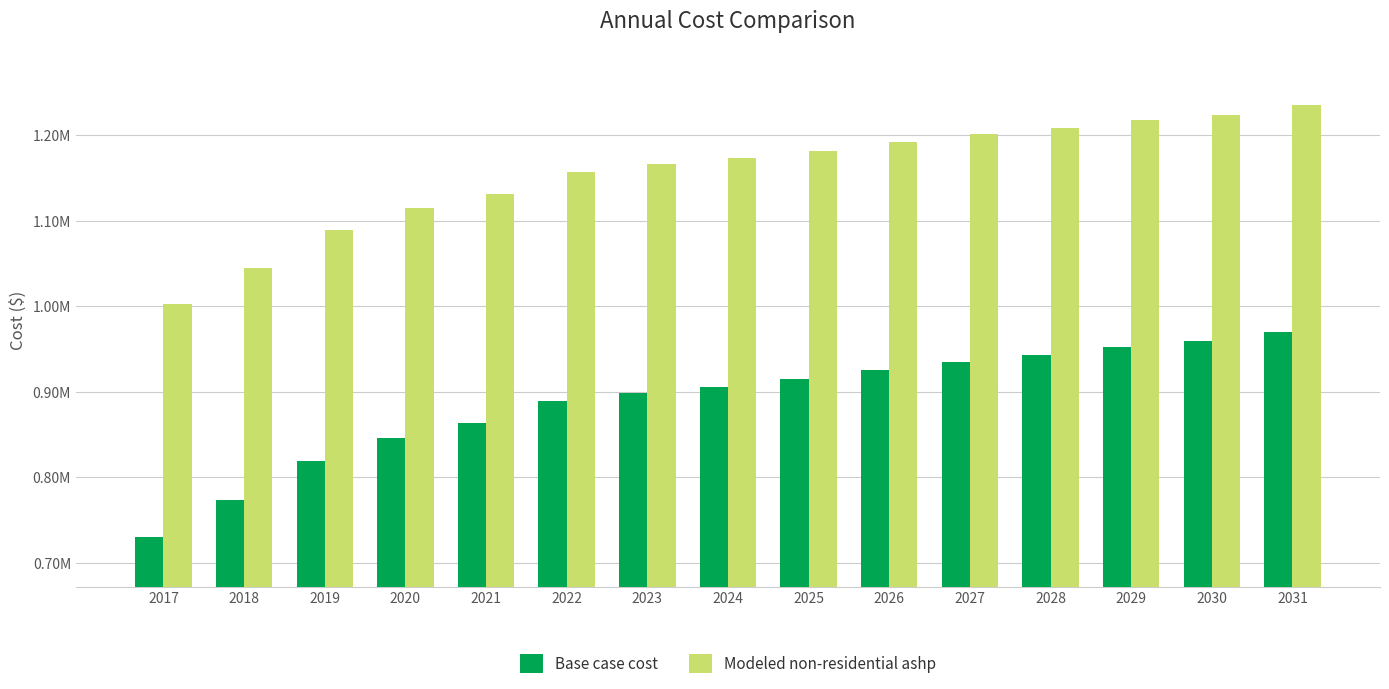

Does the chart contain stacked bars?

No